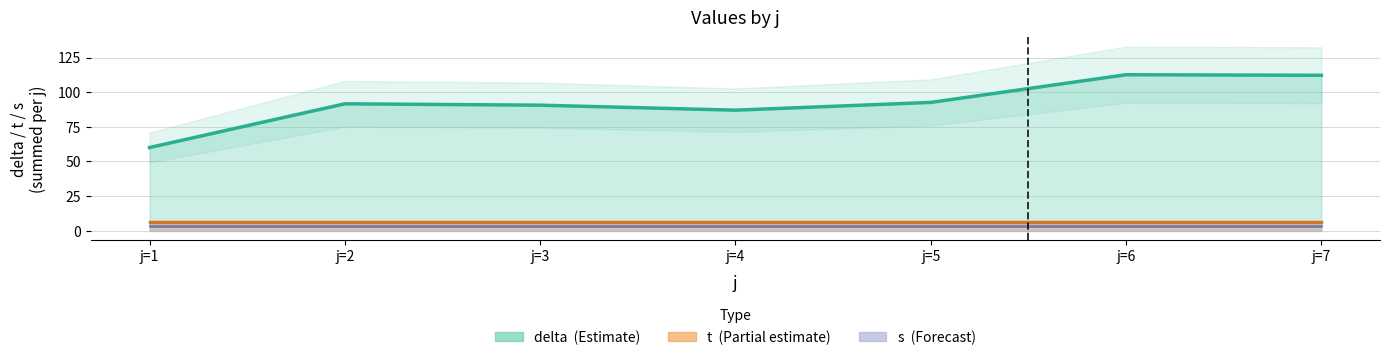

True or false: t and s cross at least once.

False